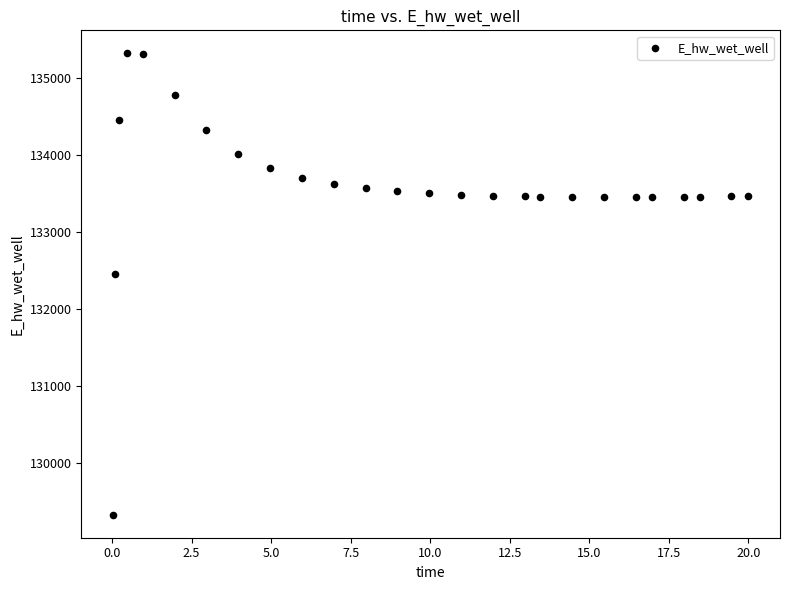

What is the range of Y values (max minus min)?

5995.2